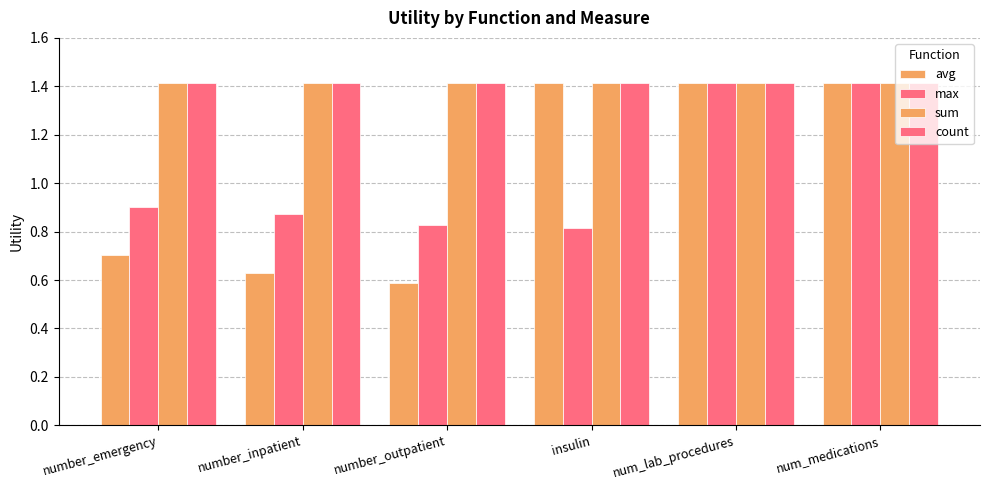

Does the chart contain stacked bars?

No